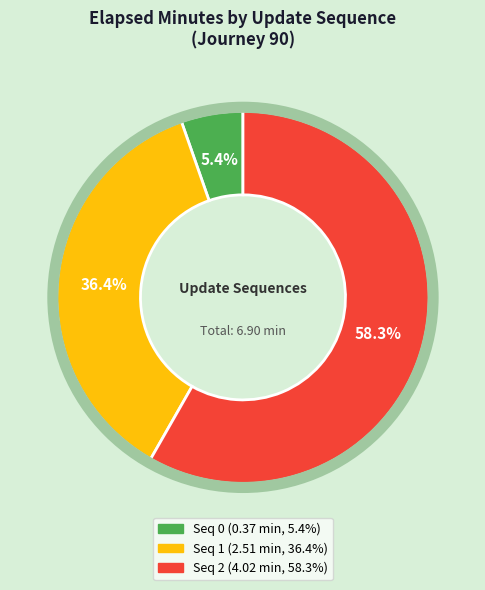

How many slices are in this pie chart?

3